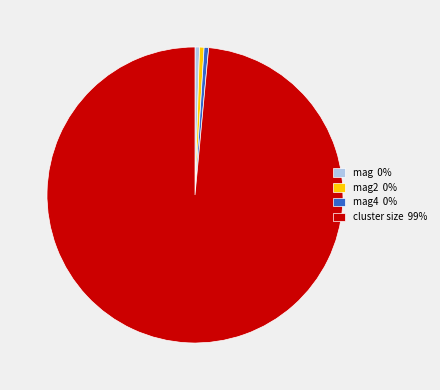

How many segments does this pie chart have?

4